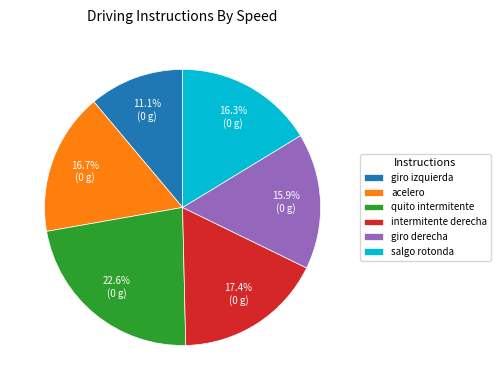

Does giro izquierda account for over 50% of the chart?

No